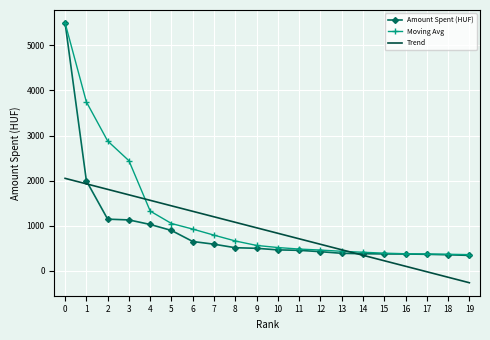

Which series has the largest range (max minus min)?

Amount Spent (HUF)